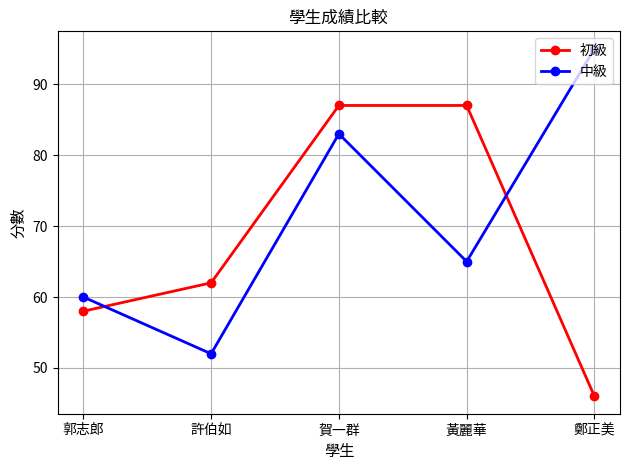

What is the total value across all series at 郭志郎?

118